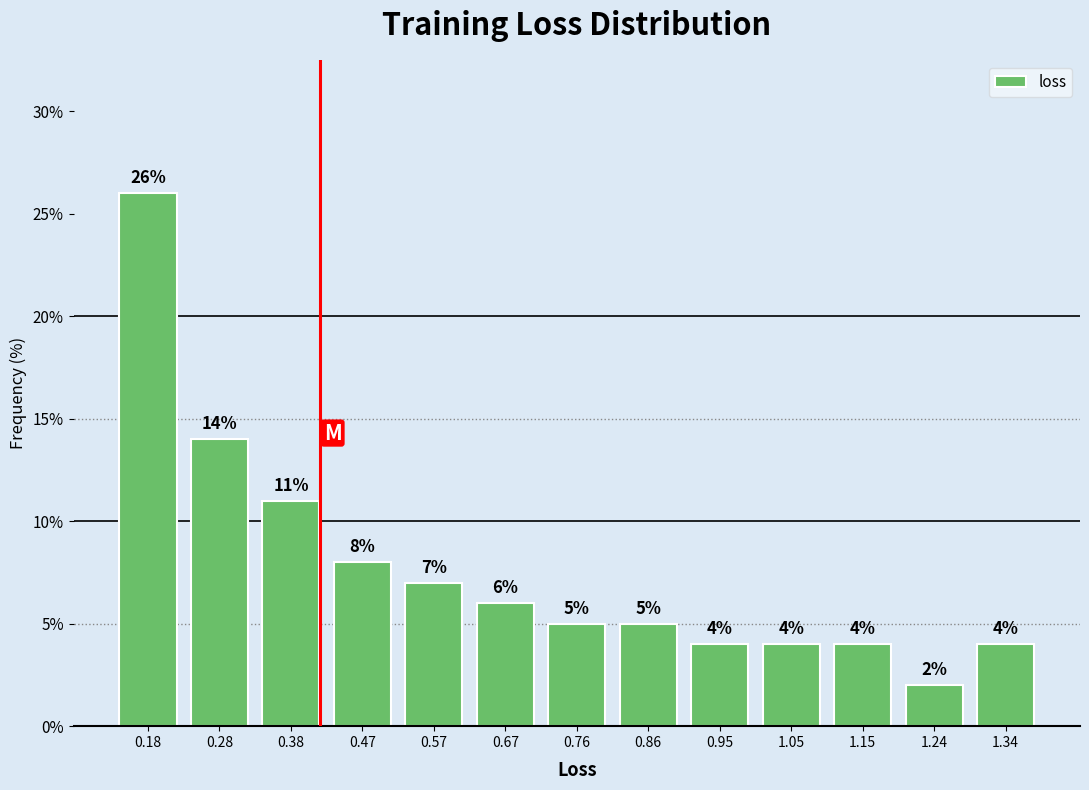

Reading left to right, list every bar in this chart as the range it spans on the x-axis followed by its height. The bar edges are not printed on the chart, so give them approximately, as read against the axis.

0.14 to 0.23: 26
0.23 to 0.33: 14
0.33 to 0.42: 11
0.42 to 0.52: 8
0.52 to 0.62: 7
0.62 to 0.71: 6
0.71 to 0.81: 5
0.81 to 0.91: 5
0.91 to 1.00: 4
1.00 to 1.10: 4
1.10 to 1.20: 4
1.20 to 1.29: 2
1.29 to 1.39: 4